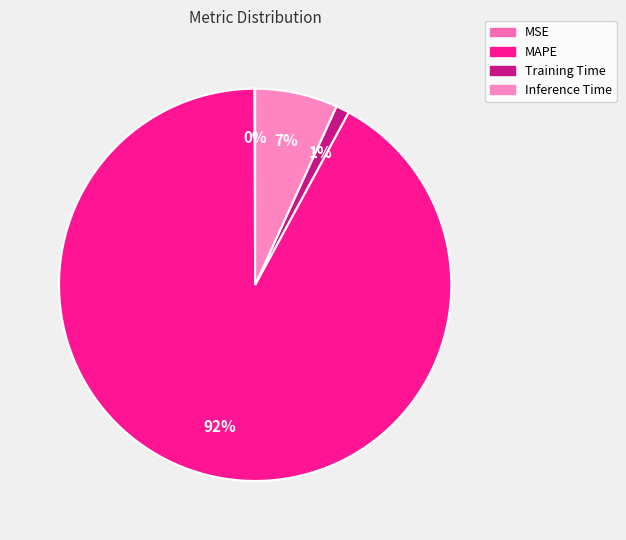

To the nearest percent, what is the average slice percentage?

25%